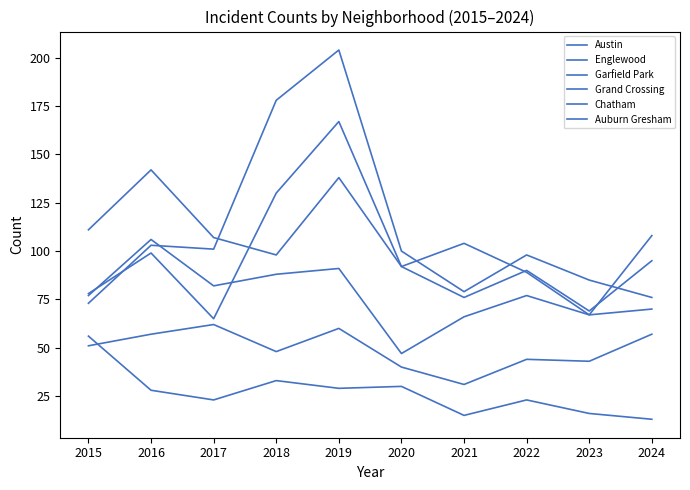

How many lines are shown in the chart?

6